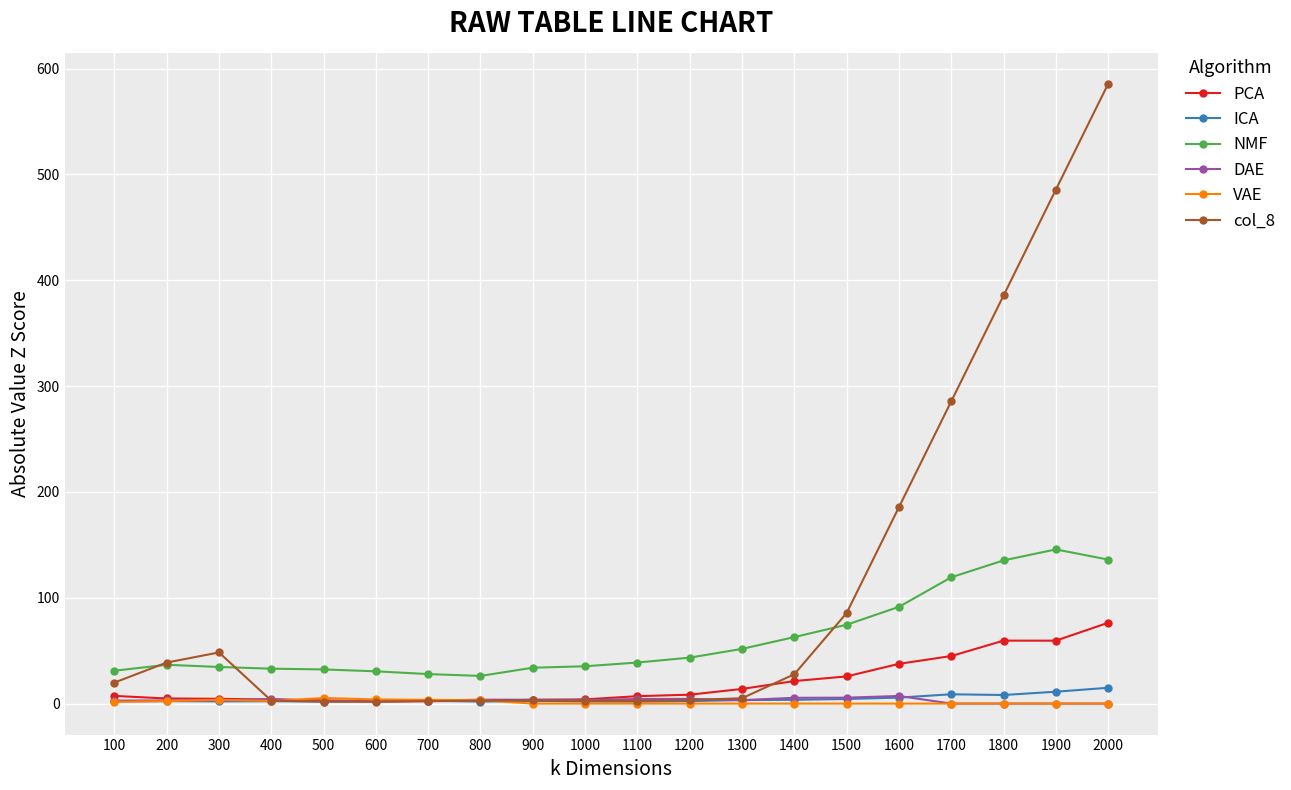

What is the difference between the highest and lowest values at 1300?

51.7